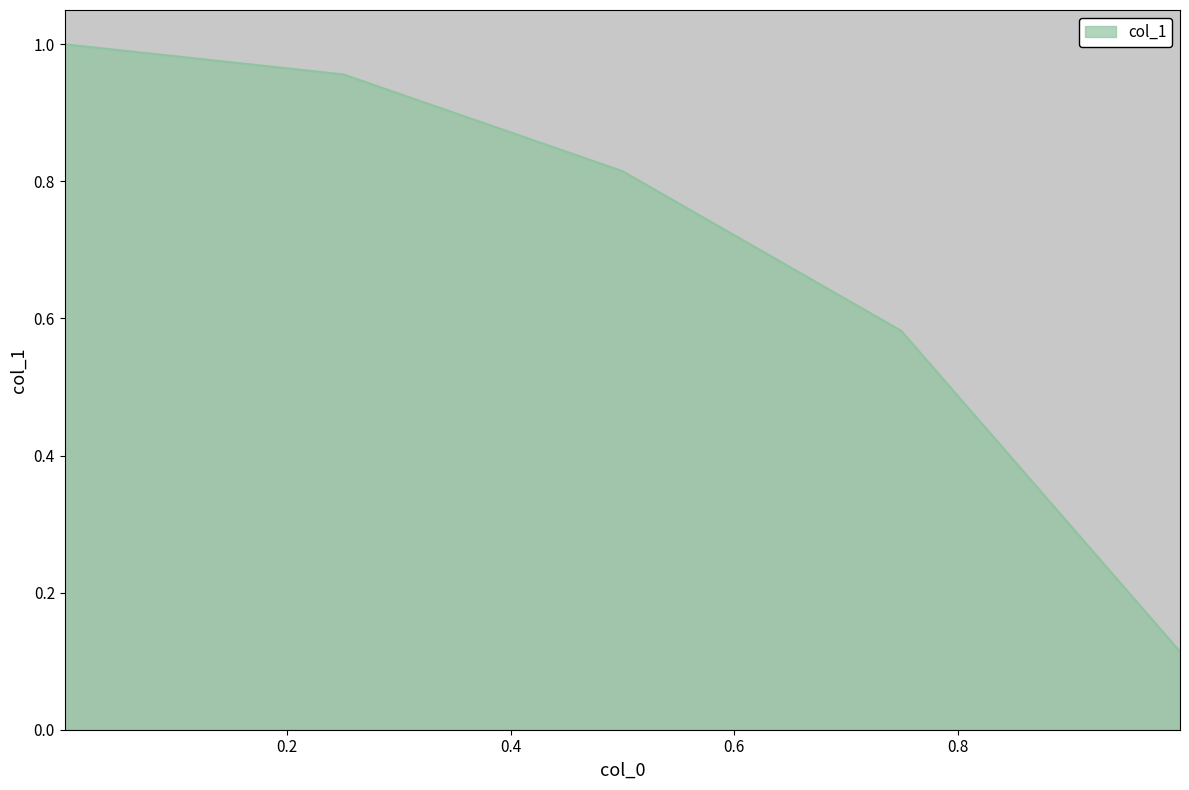

What is the sum of all values?

3.5